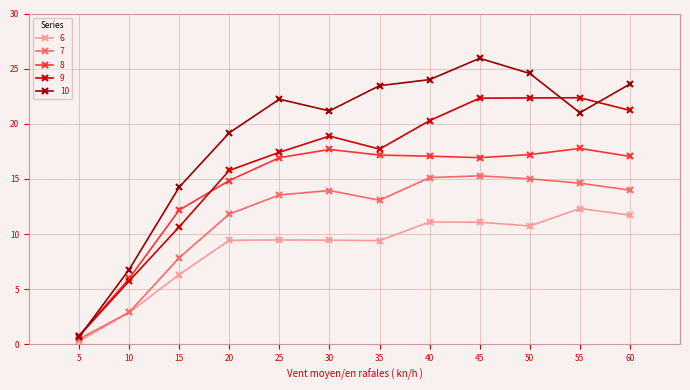

What is the total value across all series at 35?

80.8